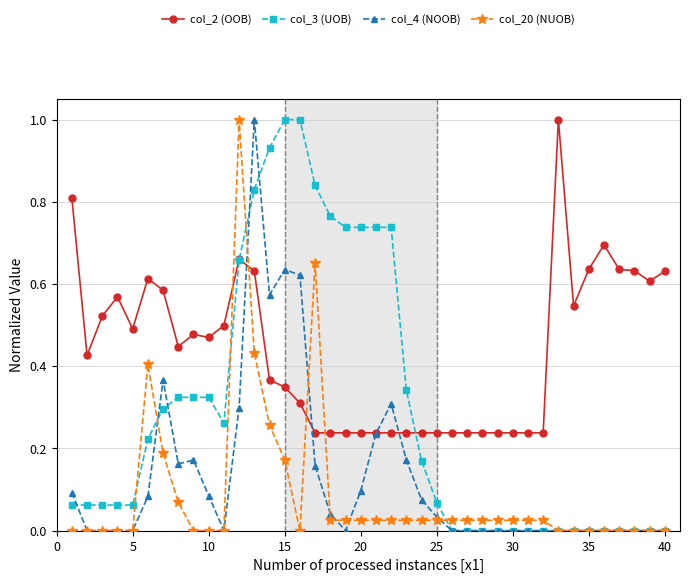

What is the greatest value displayed?

1.0